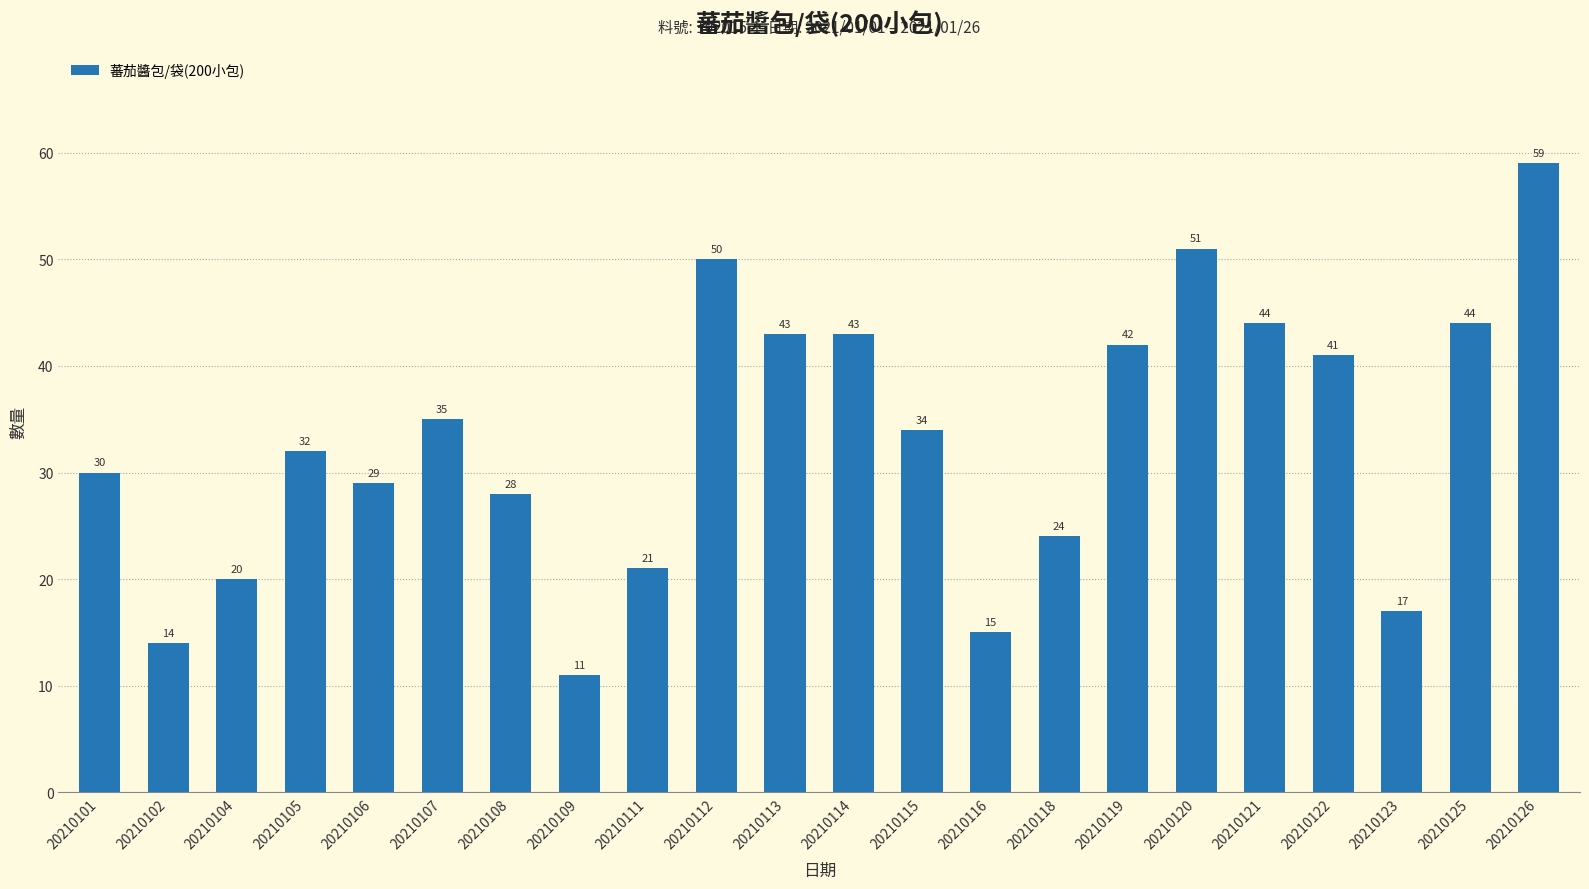

What is the maximum value shown in the chart?

59